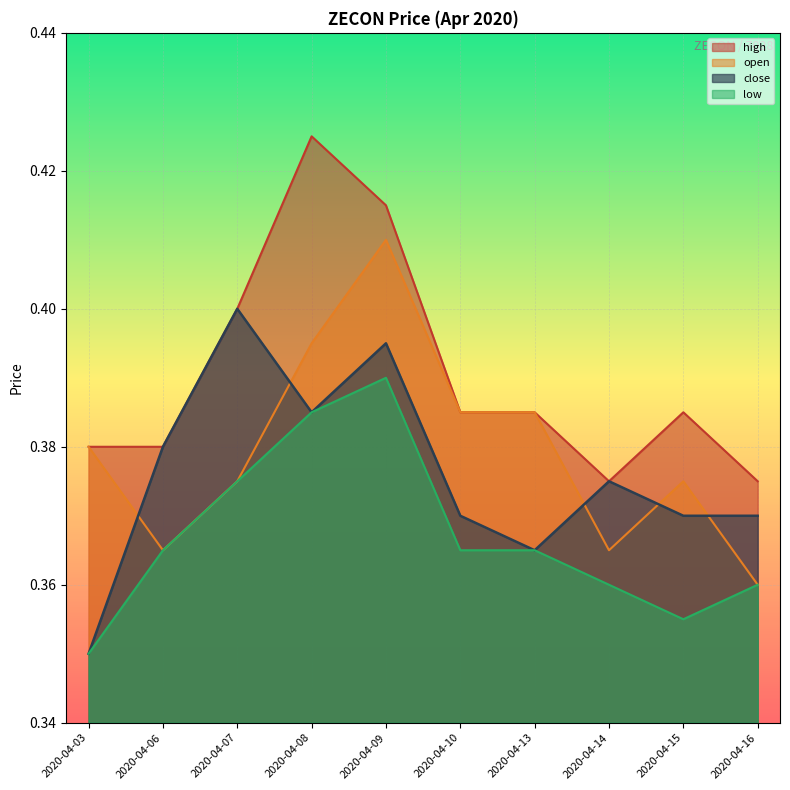

True or false: high and open intersect in this chart.

False